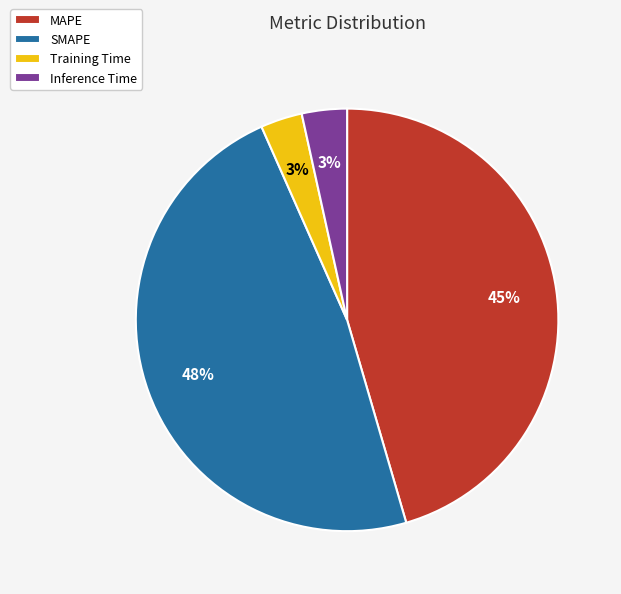

Which slice is the largest?

SMAPE